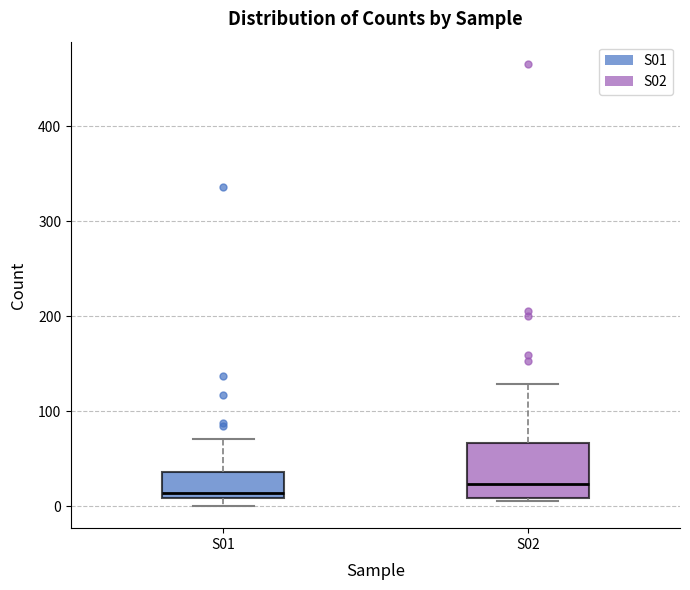

Reading left to right, read every box against the y-axis: the position of its median line, the range the box covers, and the ends of its whiskers. The values are not printed on the chart, so give them approximately, as read against the axis.

S01: median 10 (just above the box's lower edge), box 10 to 40, whiskers 0 to 70
S02: median 20, box 10 to 70, whiskers 10 (just below the box's lower edge) to 130